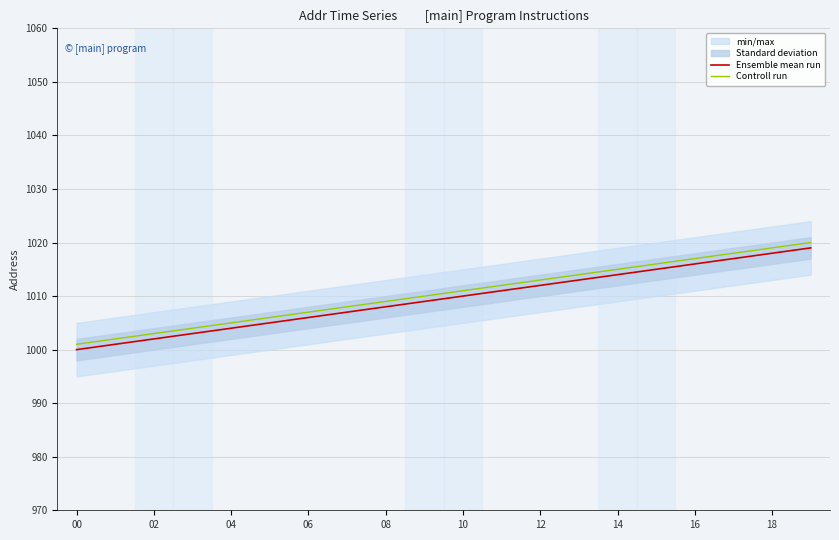

Is it true that Ensemble mean run equals 1704 at 16?

False